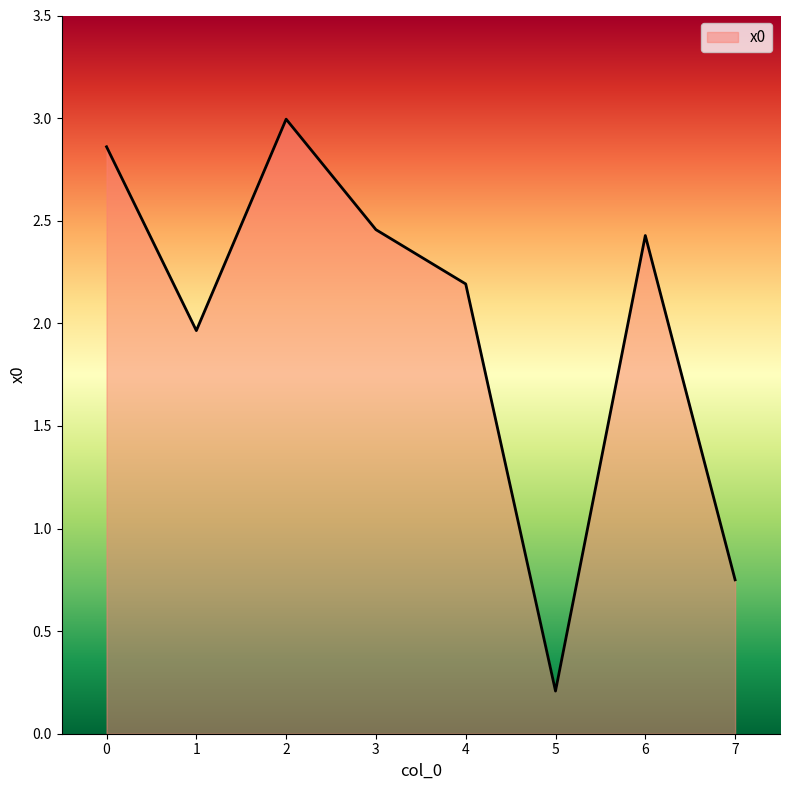

What is the smallest value displayed?

0.2